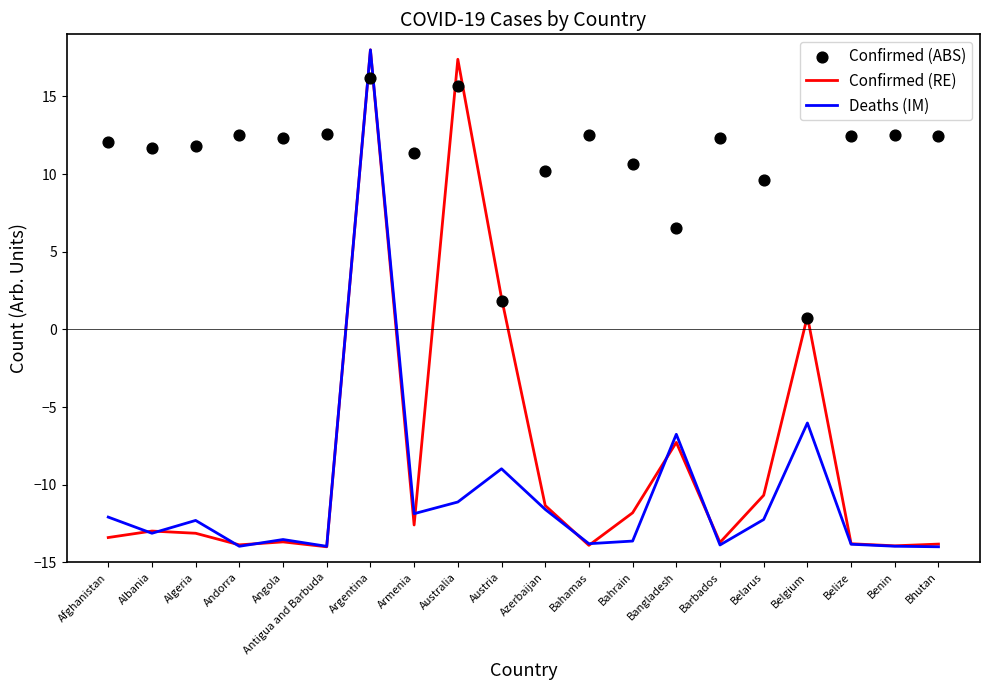

At which category is the sum across all series the highest?

Argentina